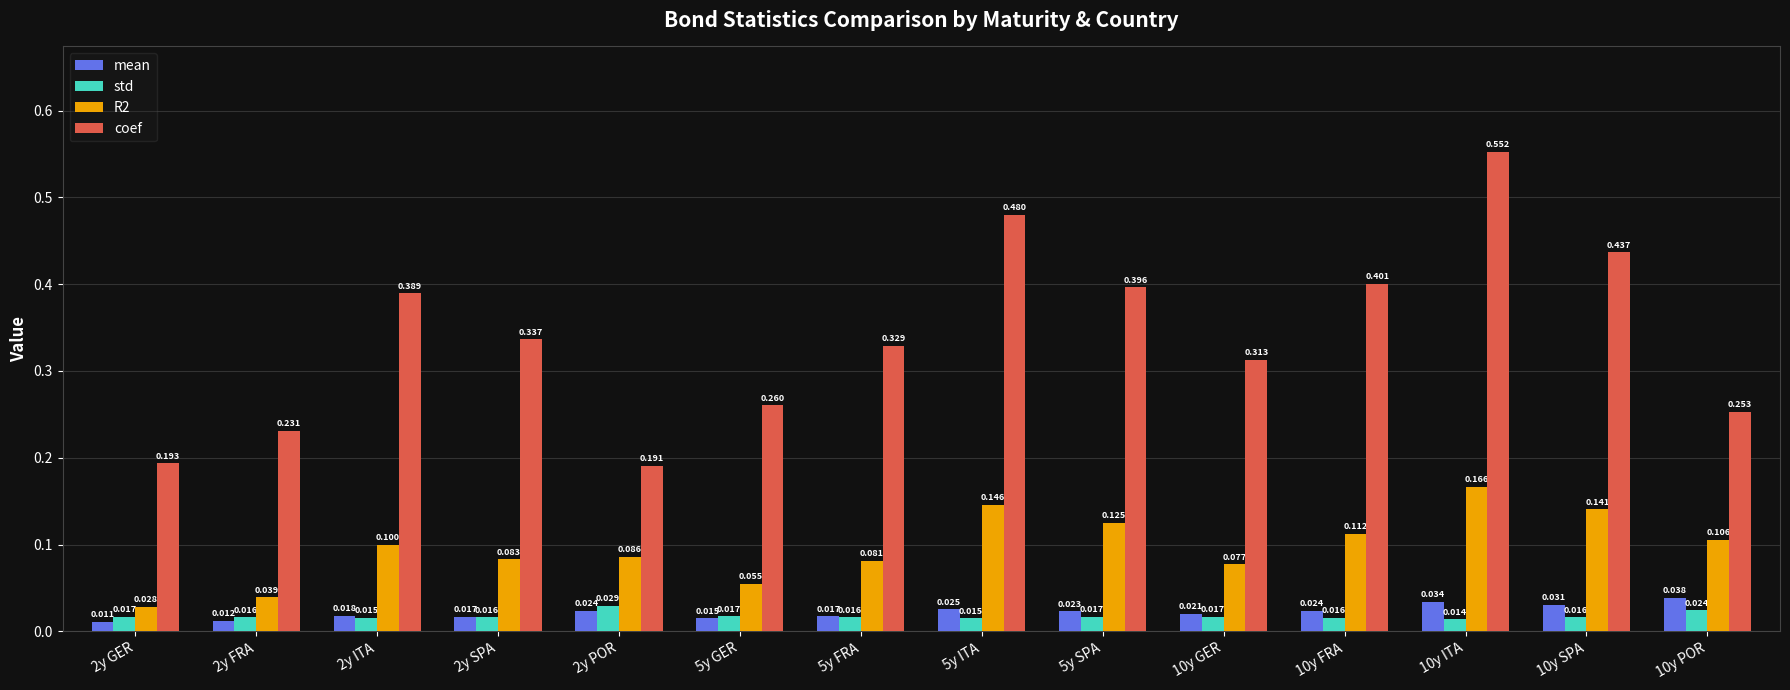

At which label is mean closest to 0?

2y GER